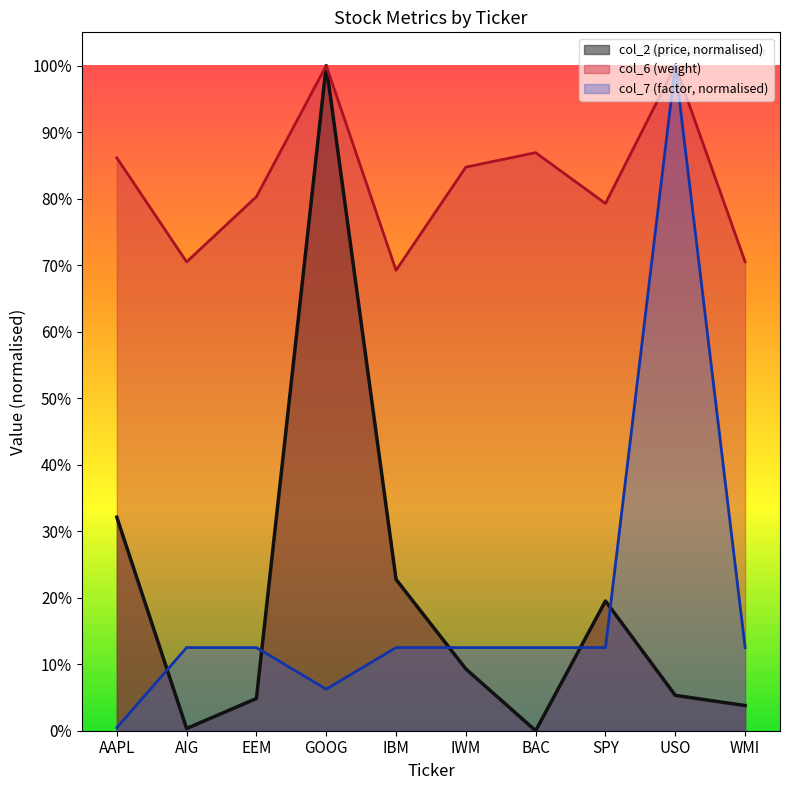

Rank the series at AIG from highest to lowest value.

col_6 (weight), col_7 (factor, normalised), col_2 (price, normalised)